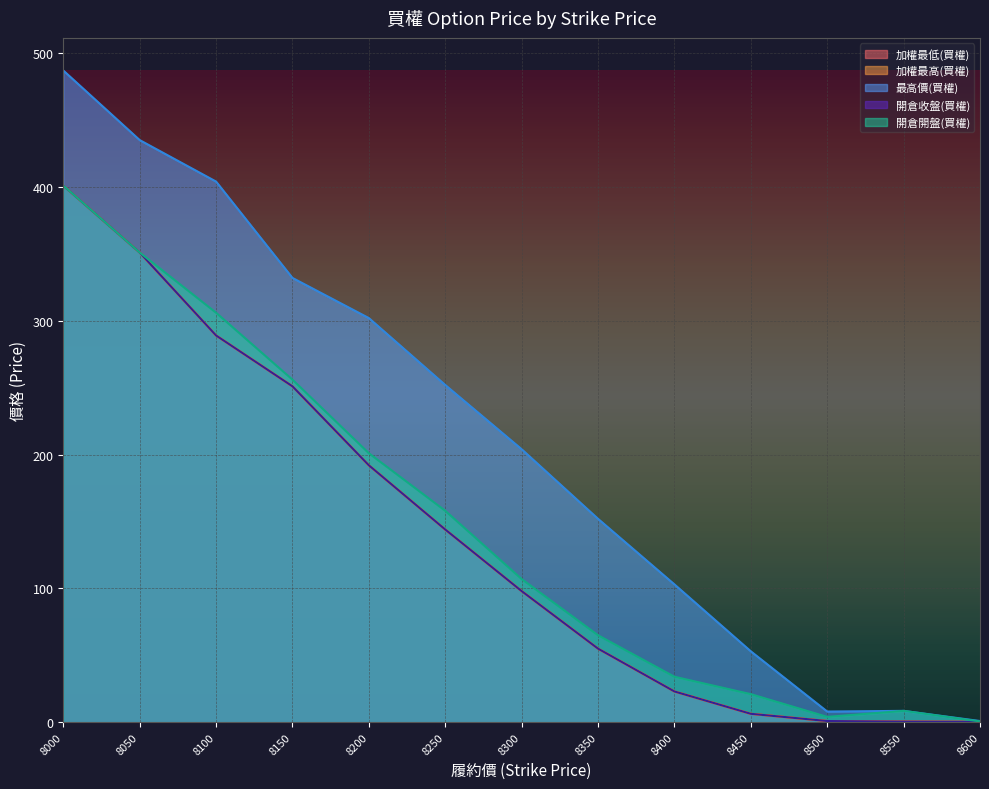

Which series has the widest spread of values?

最高價(買權)